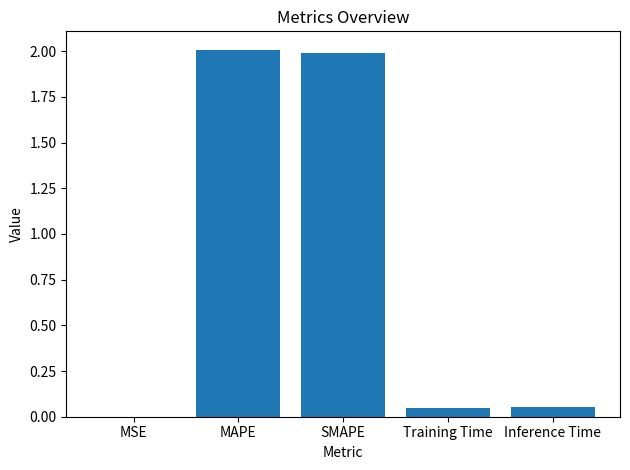

What is the change in value from SMAPE to Training Time?

-1.9